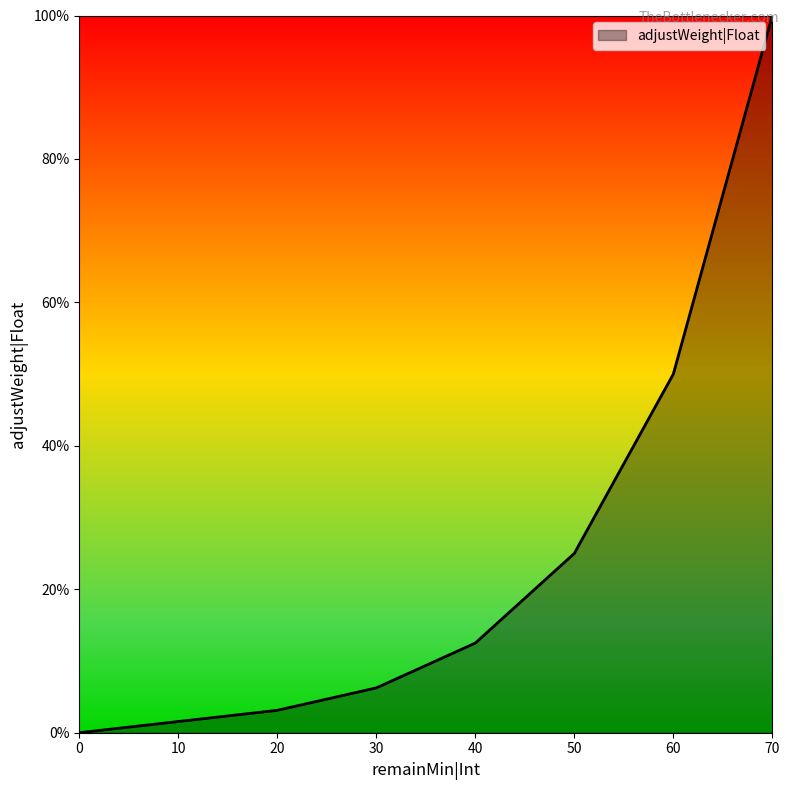

Reading right to left, transcribe all the data shown in this chart.

0=0.0	10=0.0	20=0.0	30=0.1	40=0.1	50=0.2	60=0.5	70=1.0